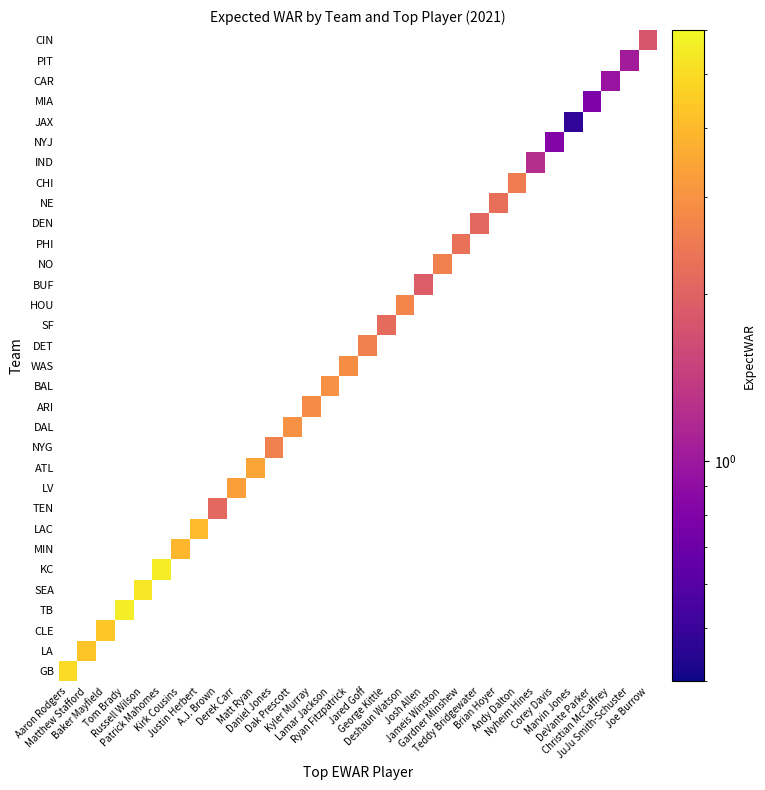

Is it true that the value at 11 is 0.9?

False